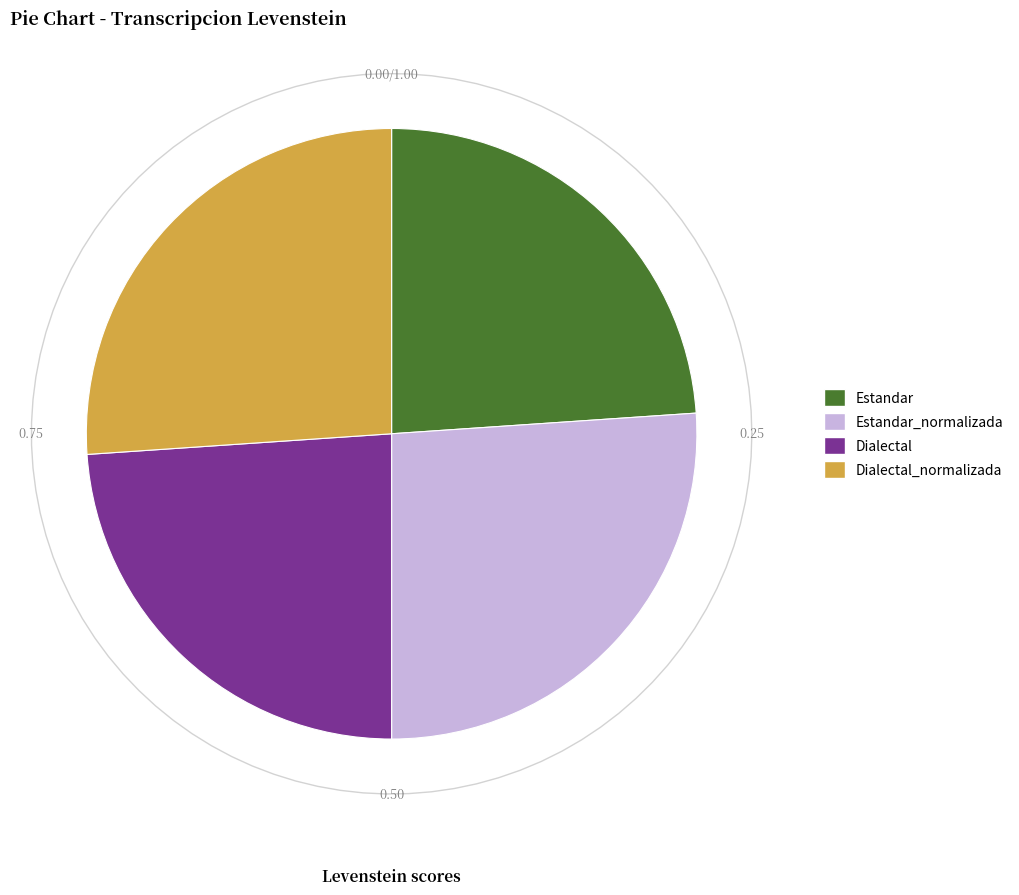

To the nearest percent, what is the combined percentage of Dialectal_normalizada and Dialectal?

50%